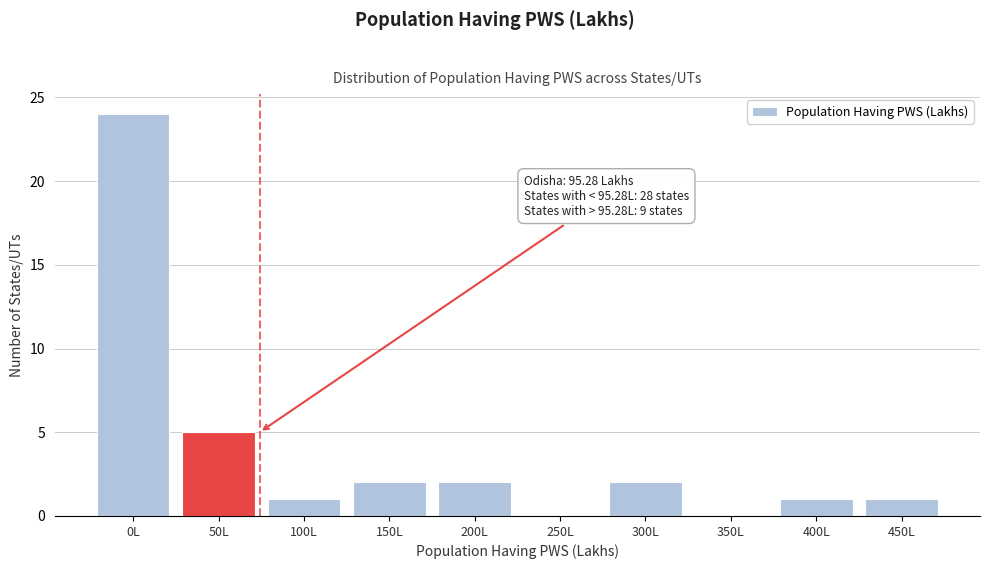

Reading right to left, what are all the values shown in this chart?

450L=1	400L=1	350L=0	300L=2	250L=0	200L=2	150L=2	100L=1	50L=5	0L=24